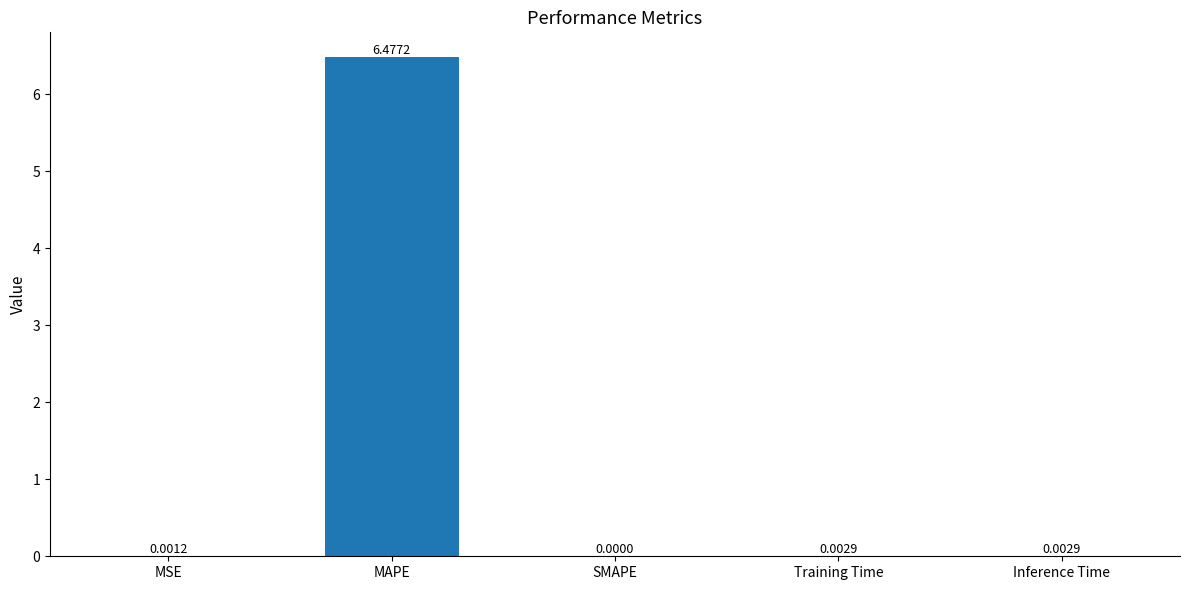

What is the sum of all values?

6.5